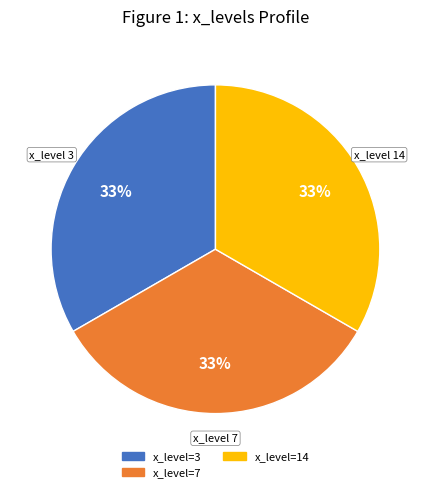

To the nearest percent, what is the average slice percentage?

33%